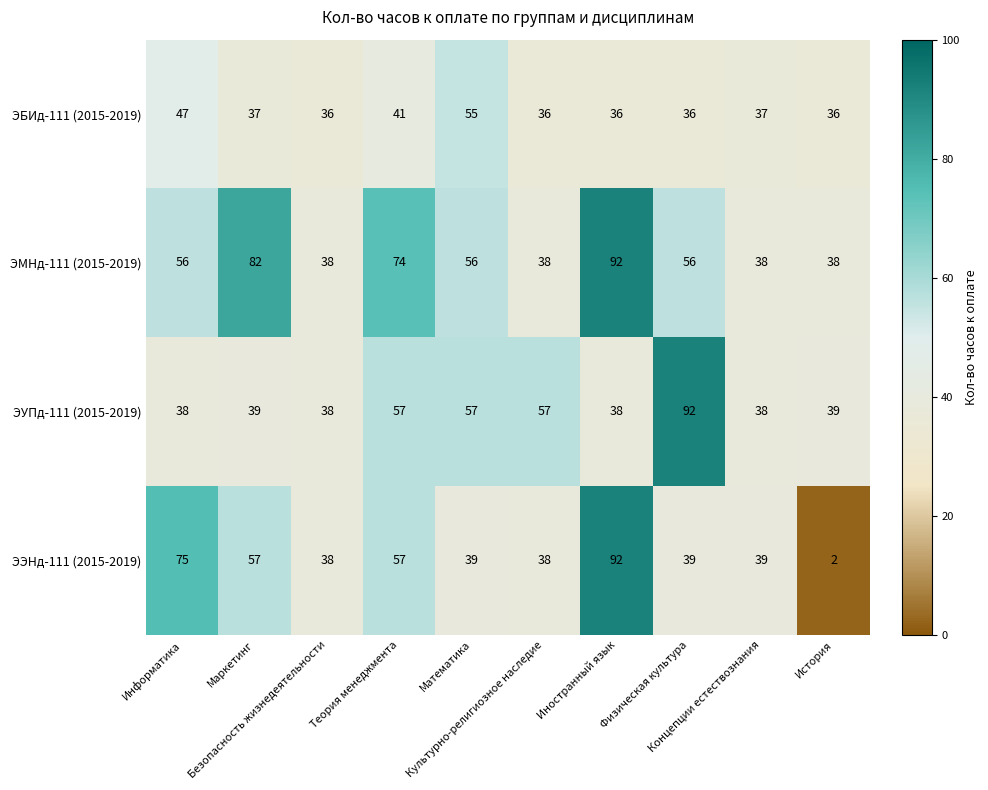

What is the greatest value displayed?

92